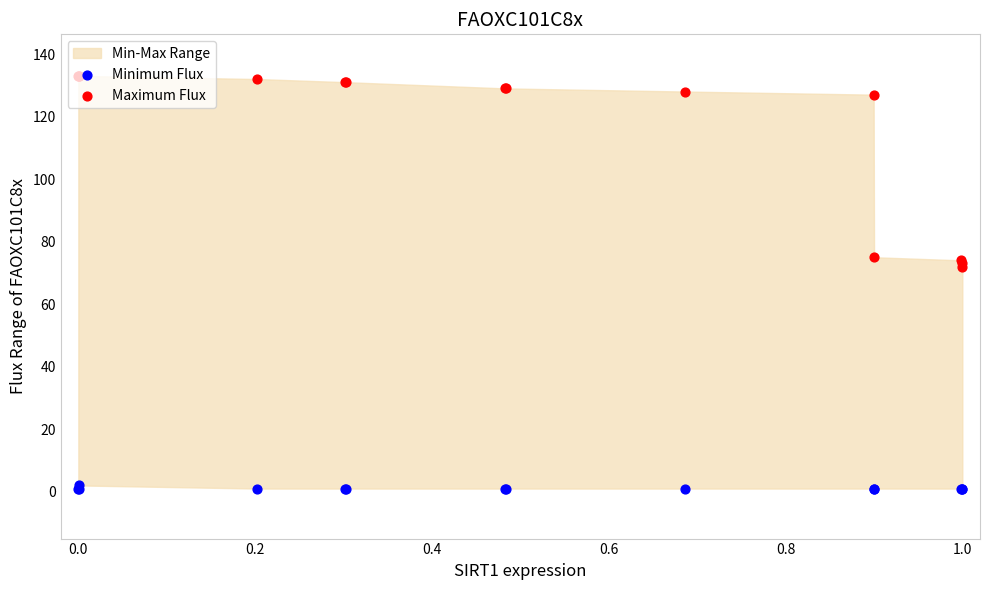

Which series reaches the minimum Y coordinate?

Minimum Flux